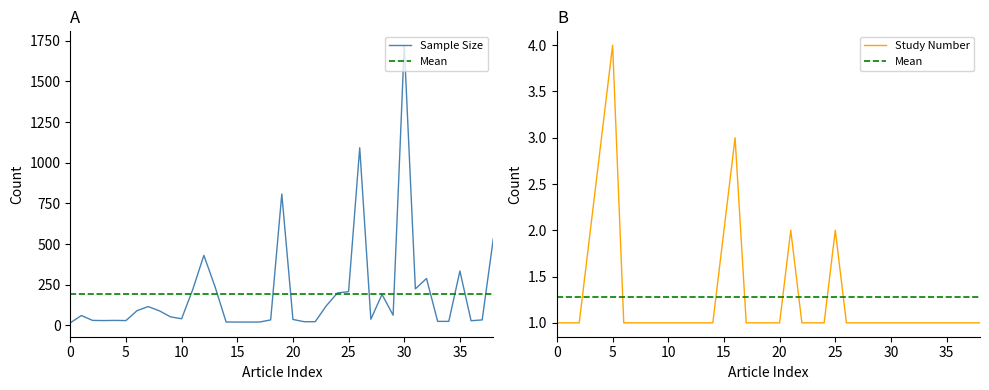

How many points are lower than both their immediate neighbors (excluding endpoints)?

7